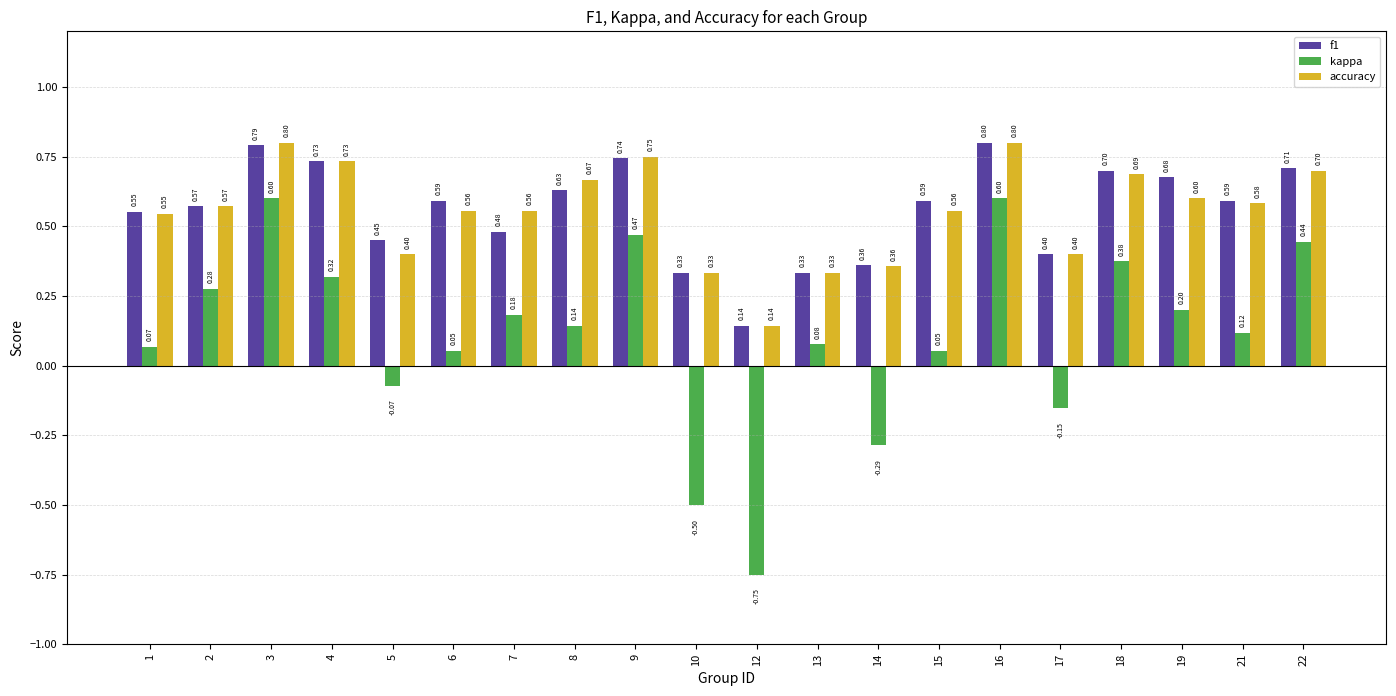

Between 1 and 7, which series saw the biggest shift?

kappa